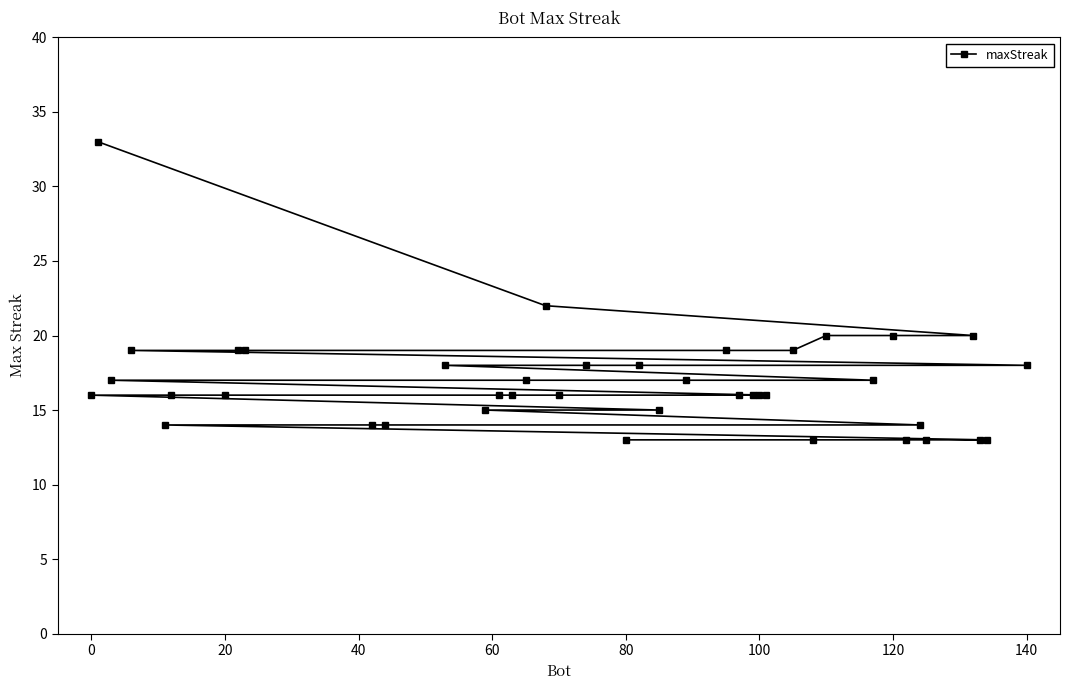

Reading right to left, extract all data points from this chart.

18	13	13	20	13	14	13	20	17	20	13	19	16	16	16	16	19	17	15	18	13	18	16	22	17	16	16	15	18	14	14	19	19	16	16	14	19	17	33	16